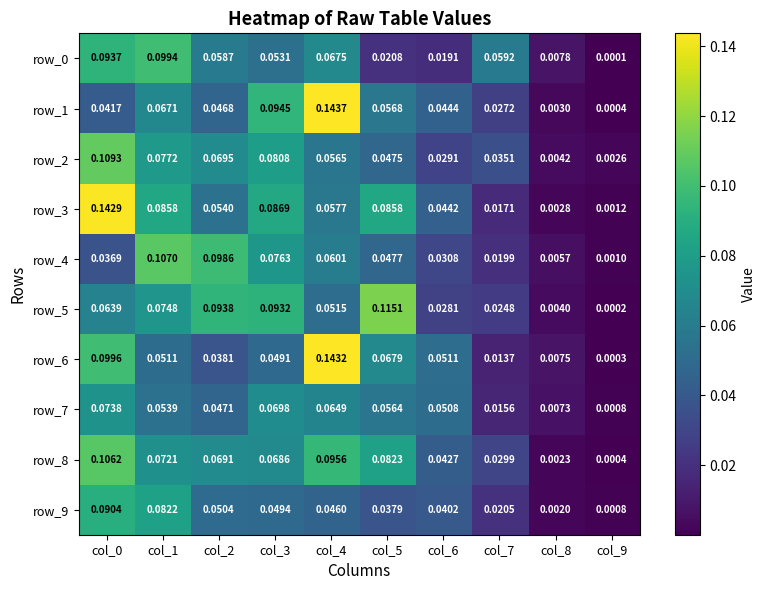

Is the value of row_2 at col_0 greater than the value of row_1 at col_3?

Yes